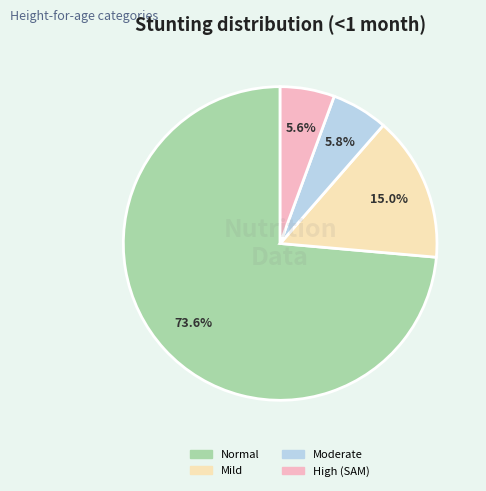

Is there any slice that represents more than half of the pie?

Yes